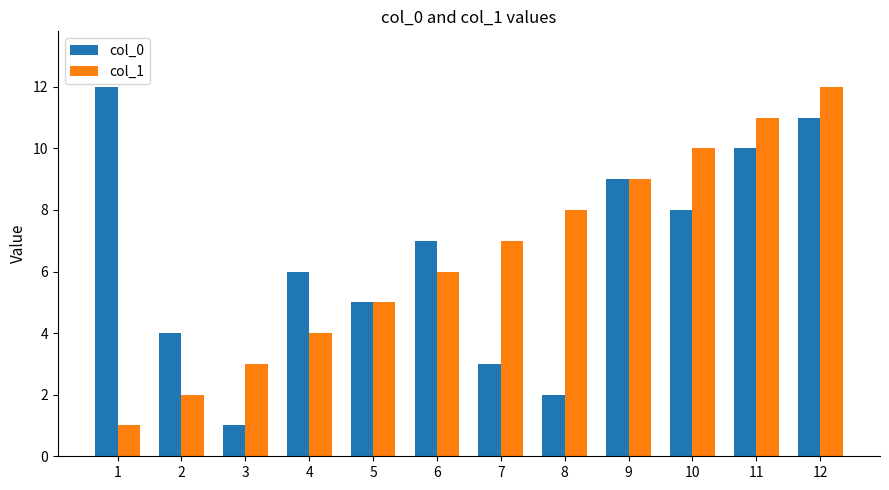

What are all the series names shown in the legend?

col_0, col_1